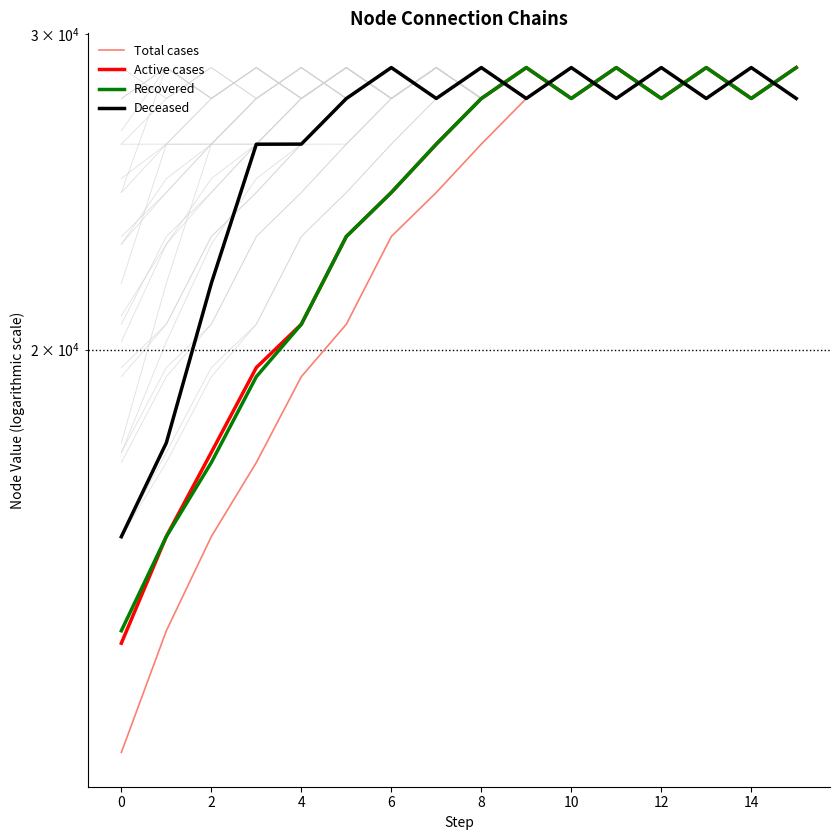

How many data points in Active cases are less than 27610?

8